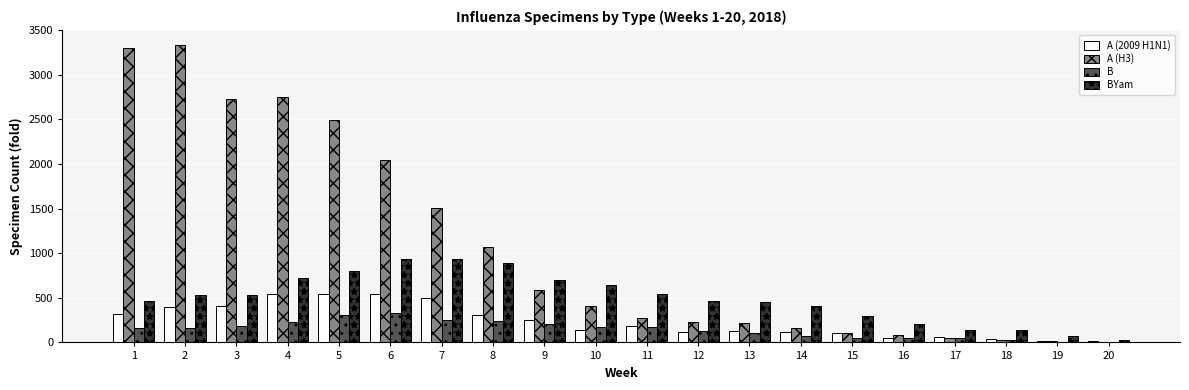

What is the spread (max minus min) of values at 14?

333